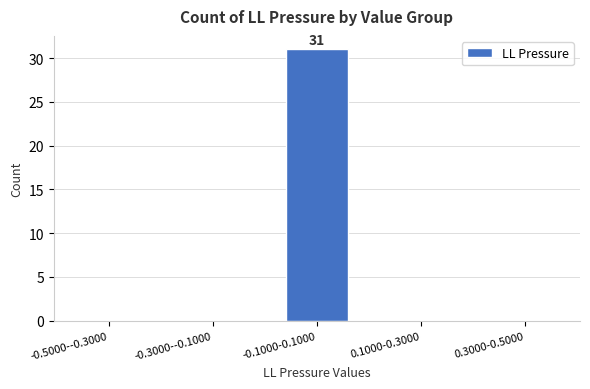

Reading left to right, transcribe all the data shown in this chart.

-0.5000--0.3000=0	-0.3000--0.1000=0	-0.1000-0.1000=31	0.1000-0.3000=0	0.3000-0.5000=0